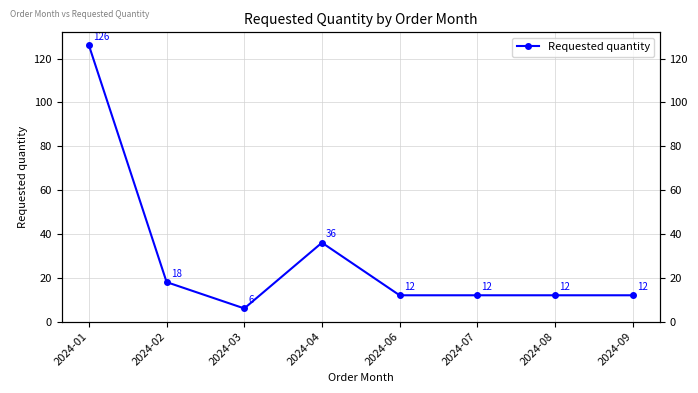

Rank the categories by value from lowest to highest.

2024-03, 2024-06, 2024-07, 2024-08, 2024-09, 2024-02, 2024-04, 2024-01